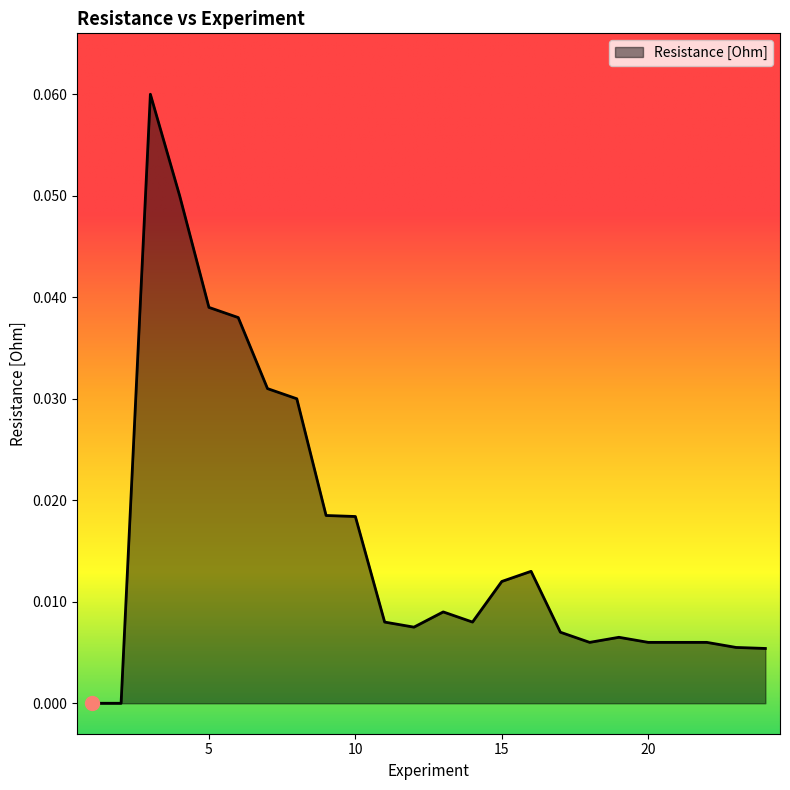

List the labels in order of value, largest first.

3, 4, 5, 6, 7, 8, 9, 10, 16, 15, 13, 11, 14, 12, 17, 19, 18, 20, 21, 22, 23, 24, 1, 2